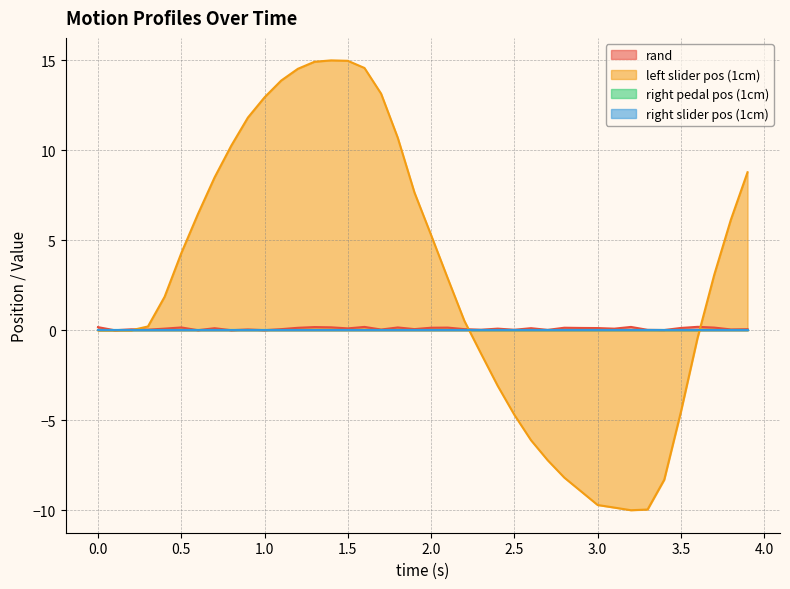

Which label corresponds to the smallest value in the chart?

3.2